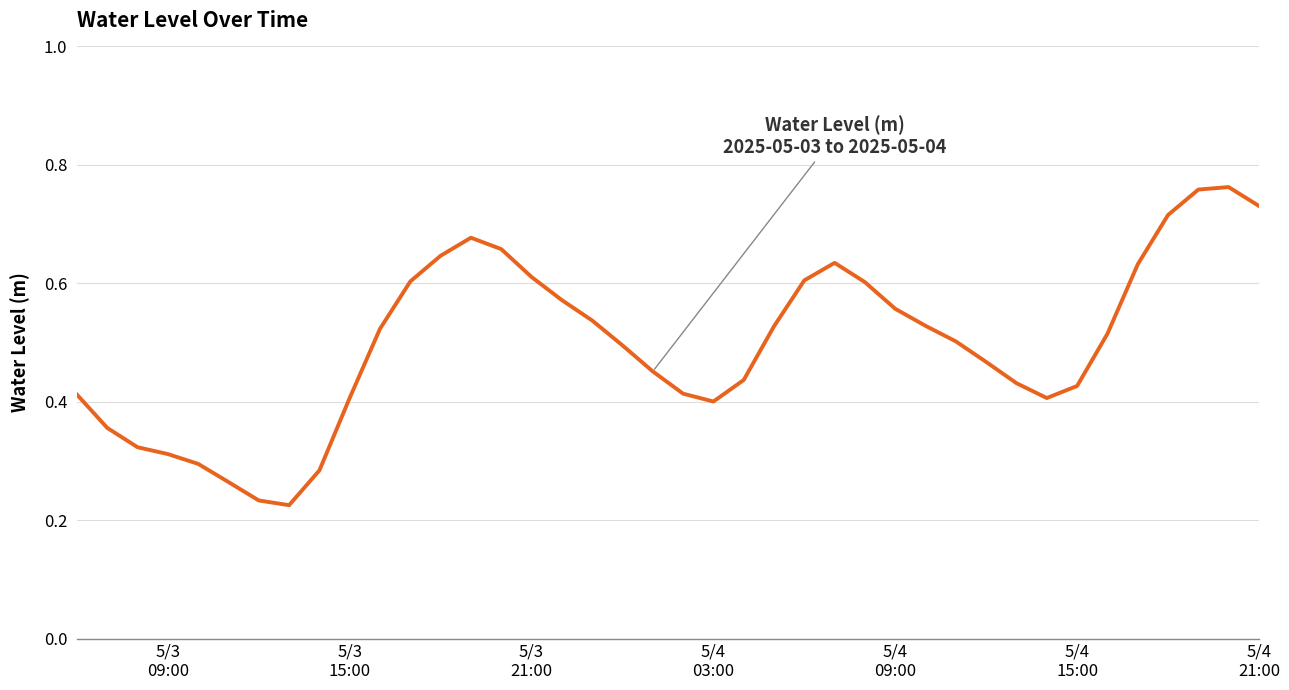

What is the difference between the second highest and second lowest values?

0.5